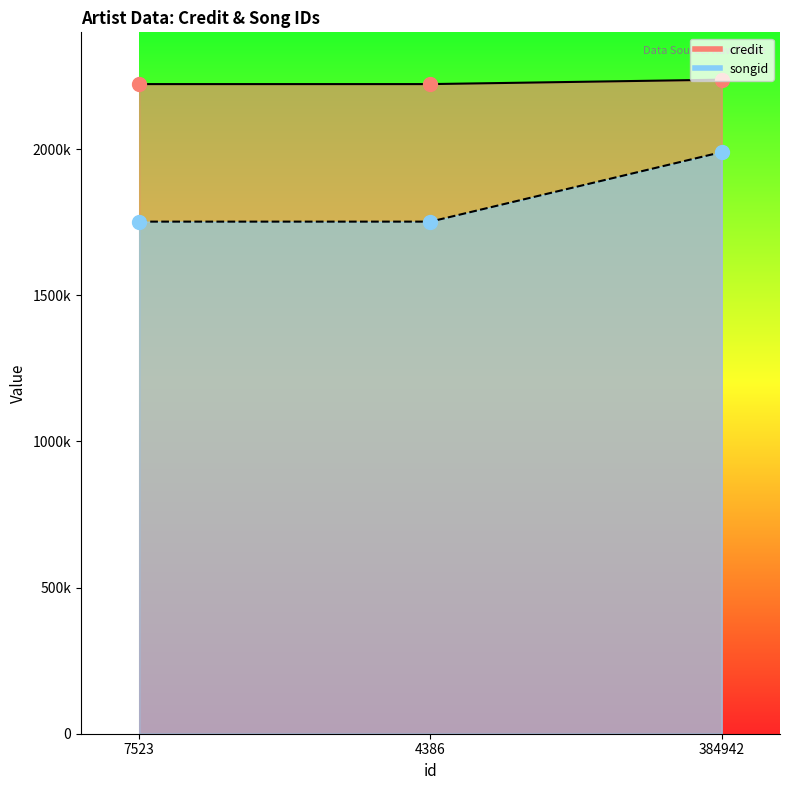

At which category is the sum across all series the highest?

384942